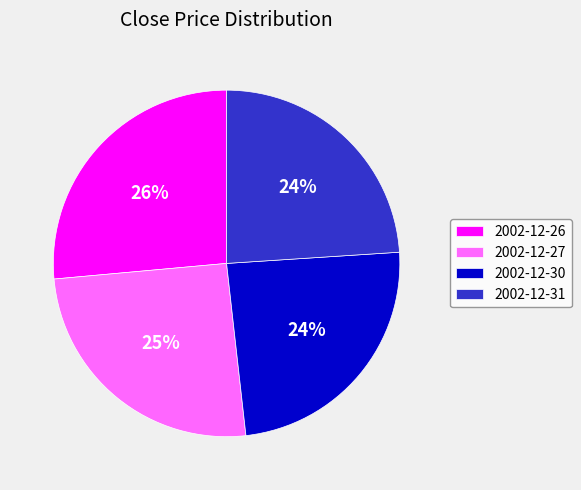

Does 2002-12-26 account for over 50% of the chart?

No